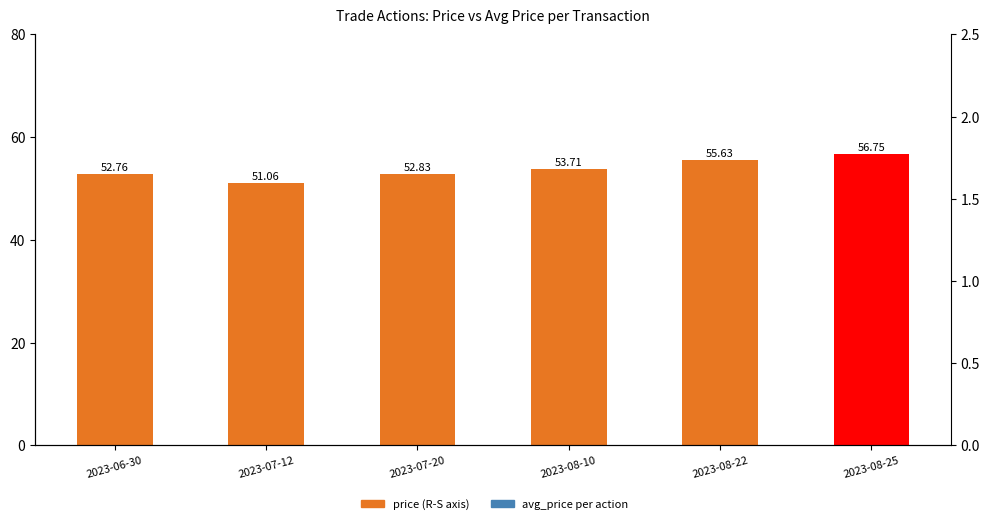

What is the ratio of the value at 2023-07-20 to the value at 2023-08-25?

0.9